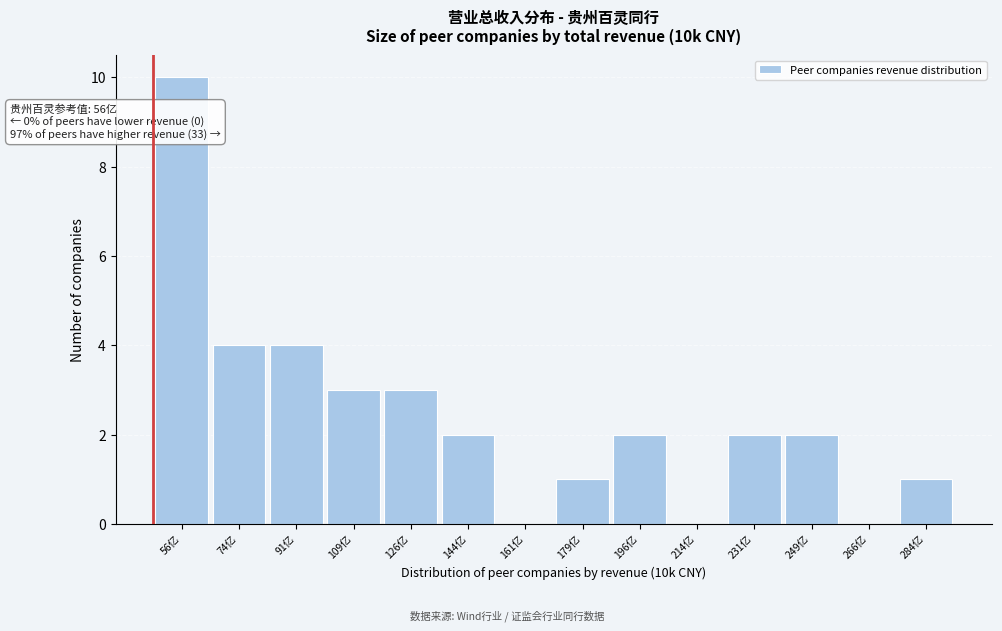

Reading left to right, what are all the values shown in this chart?

56亿=10	74亿=4	91亿=4	109亿=3	126亿=3	144亿=2	161亿=0	179亿=1	196亿=2	214亿=0	231亿=2	249亿=2	266亿=0	284亿=1